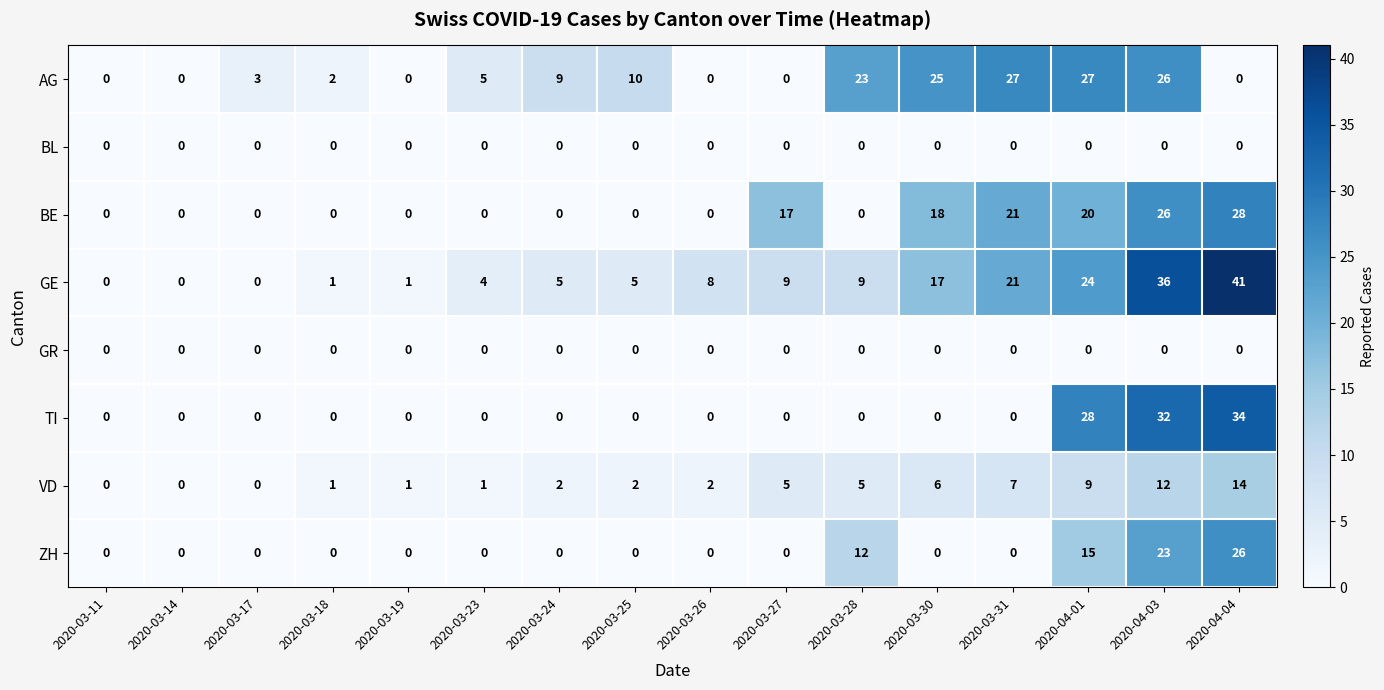

What is the greatest value displayed?

41